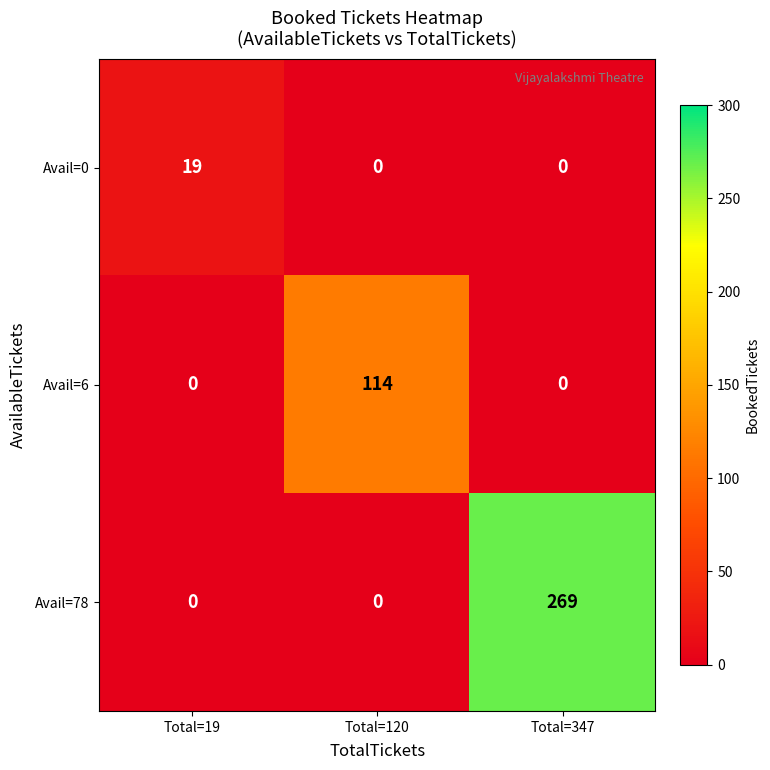

True or false: Avail=0 has a value of 7 at Total=19.

False